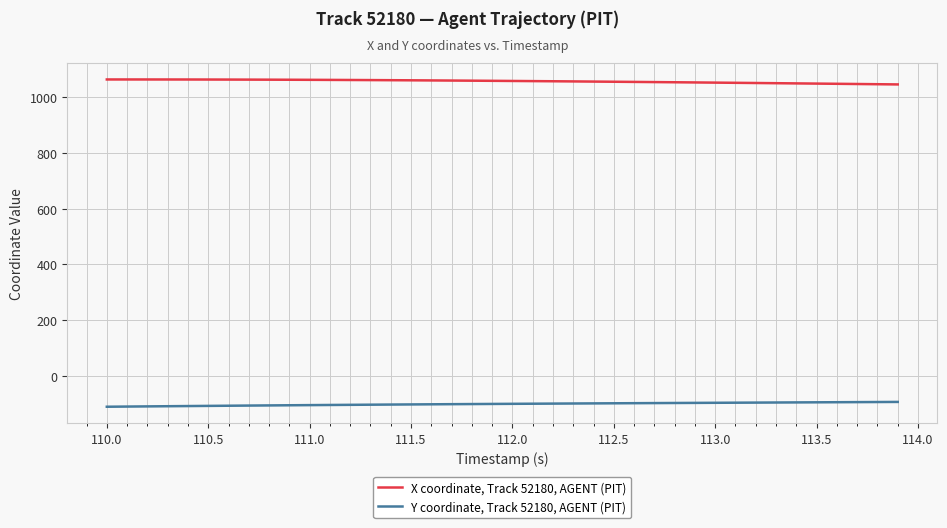

What is the maximum value for X coordinate, Track 52180, AGENT (PIT)?

1063.4